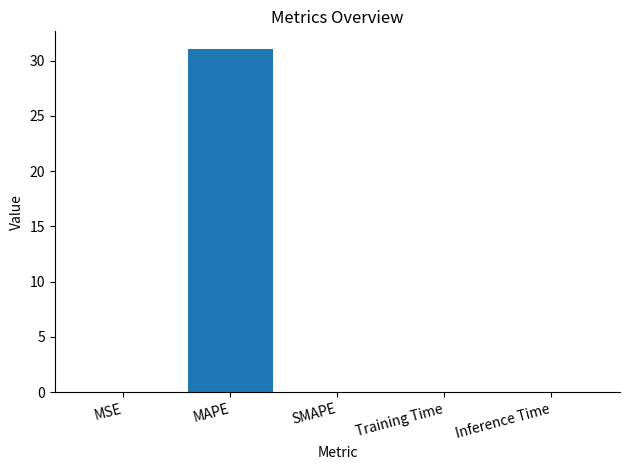

Which label corresponds to the largest value in the chart?

MAPE